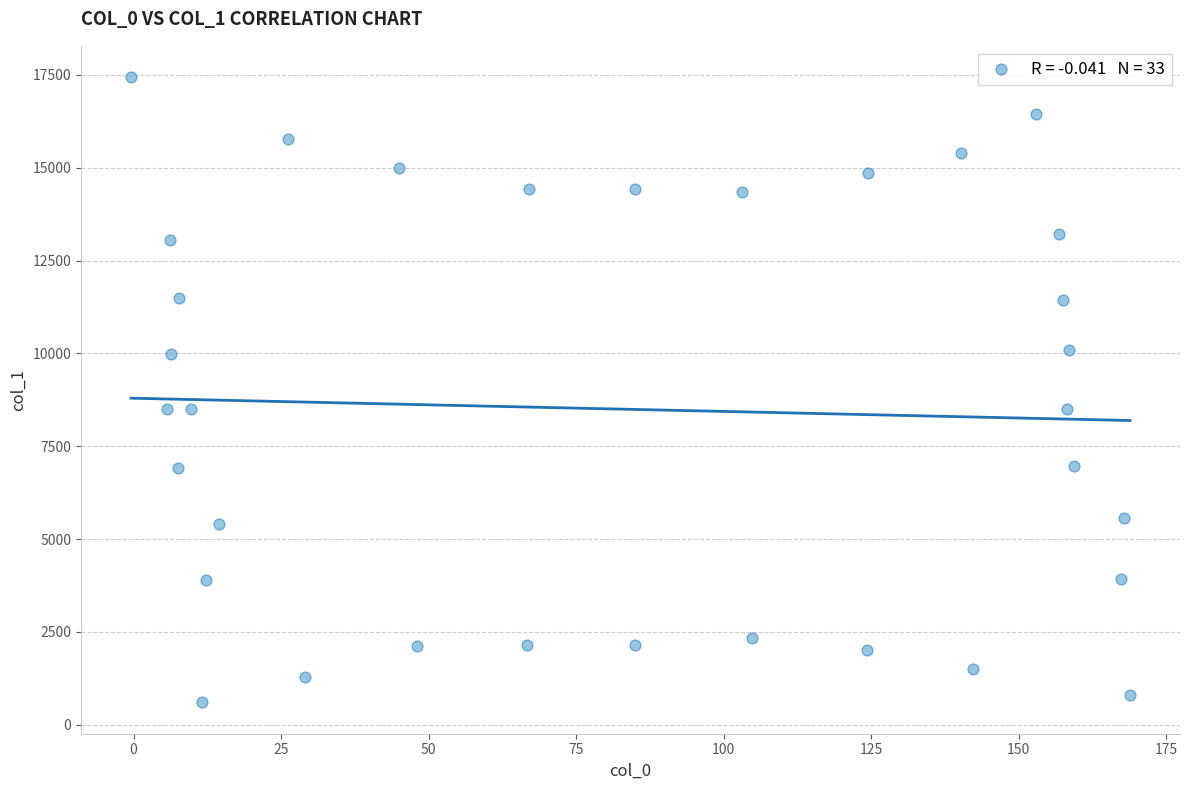

What is the range of X values (max minus min)?

169.3